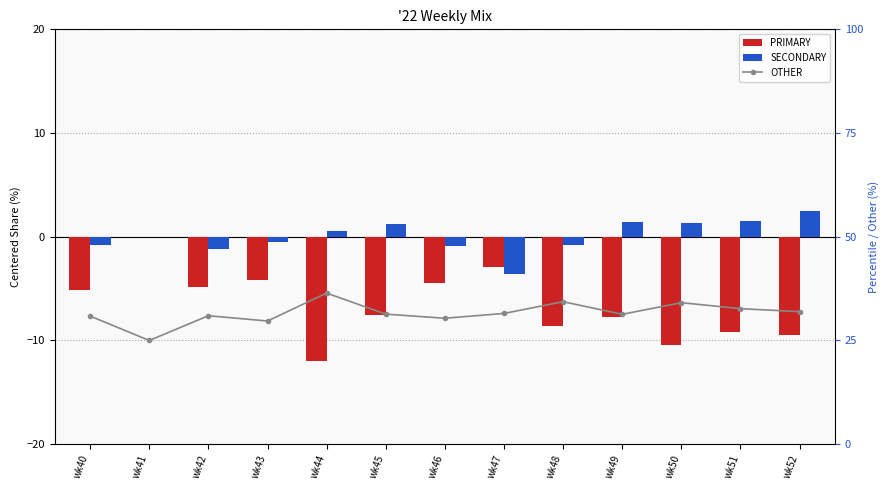

At which category is the sum across all series the highest?

wk43